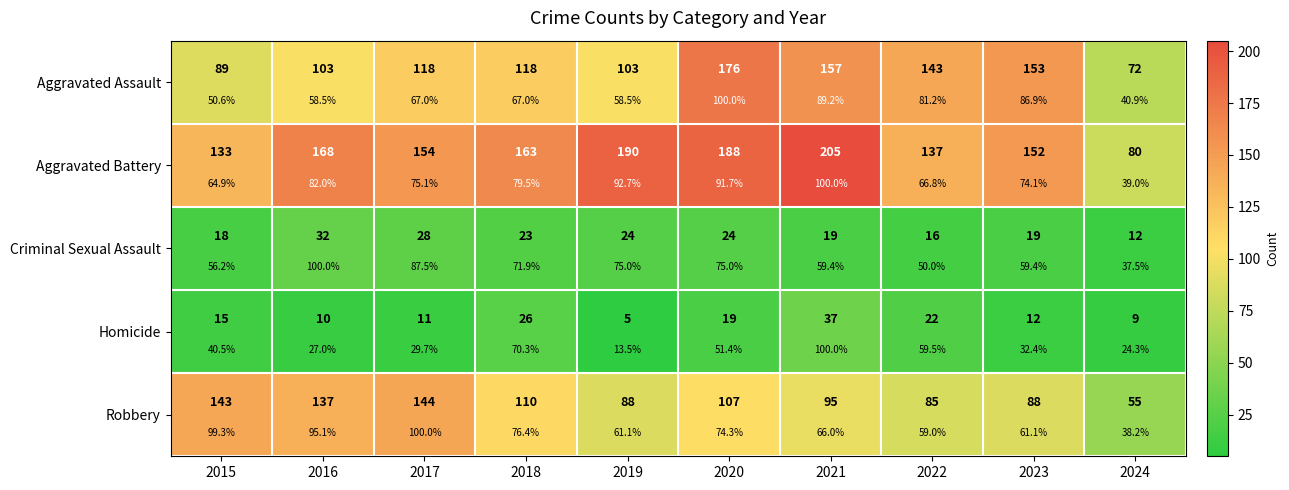

At how many categories does at least one series exceed 91?

9